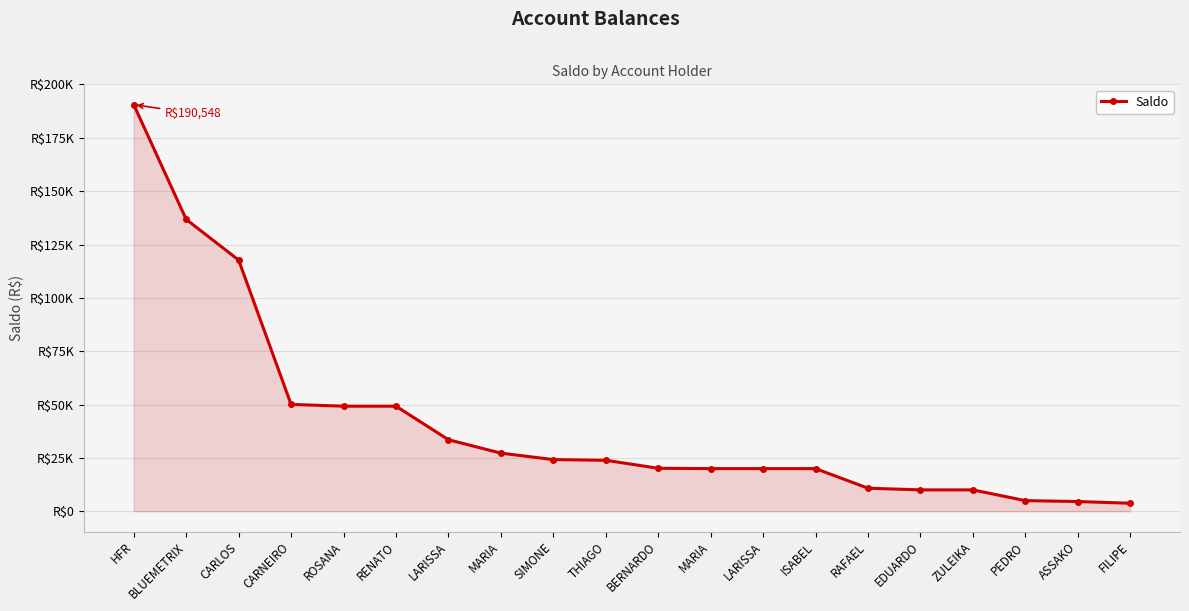

How many lines are shown in the chart?

1